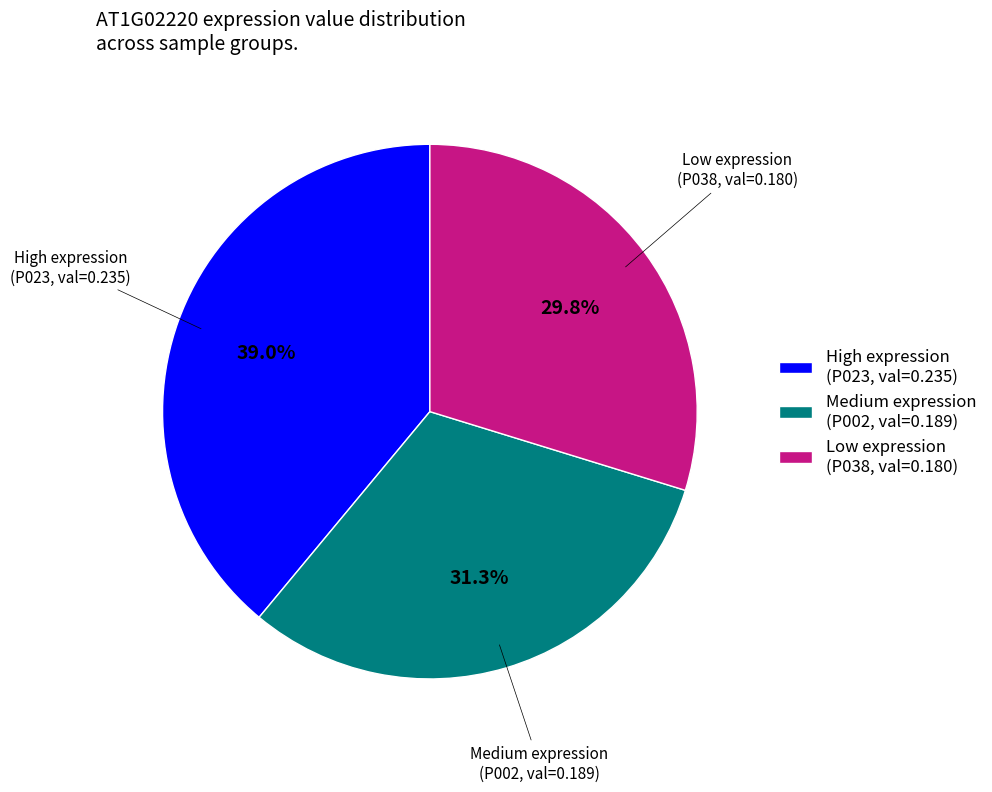

How much of the chart is everything except High expression (P023, val=0.235)?

61.0%